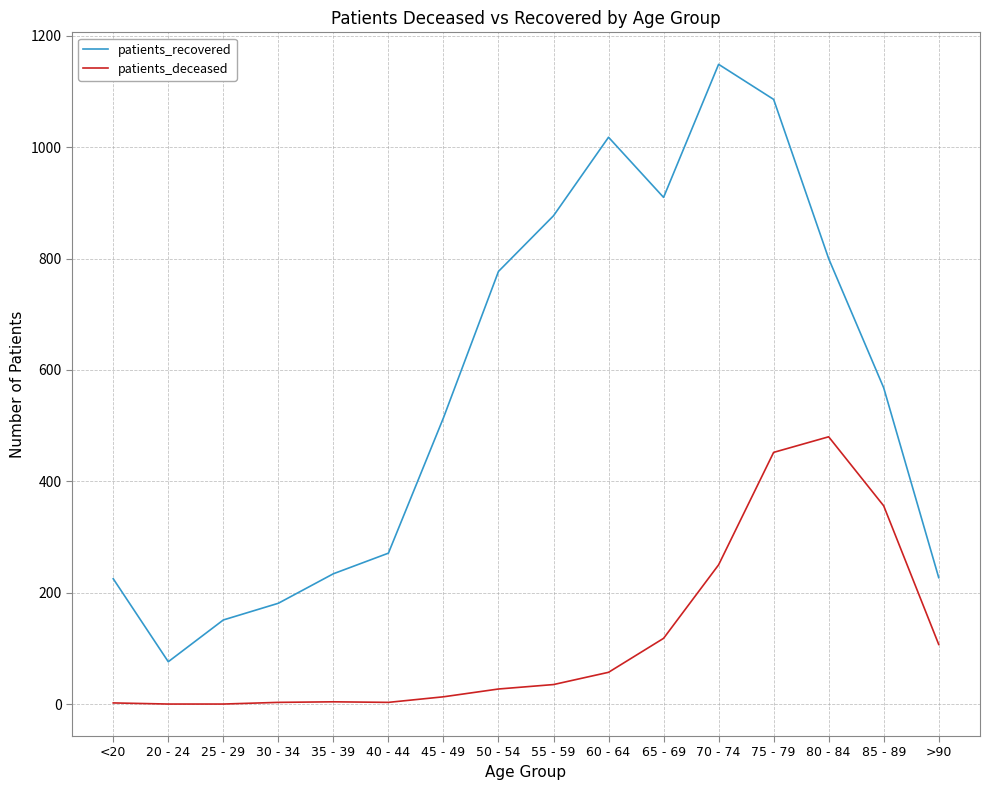

The patients_recovered series shows 151 at 25 - 29. True or false?

True